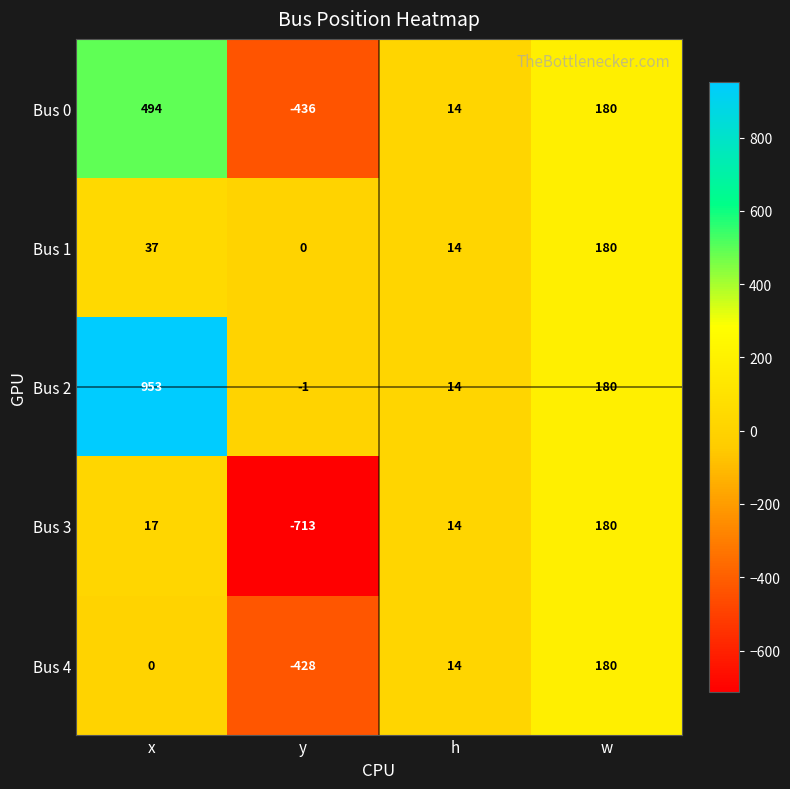

Reading left to right, extract all data points from this chart.

Bus 0: x=494	y=-436	h=14	w=180
Bus 1: x=37	y=0	h=14	w=180
Bus 2: x=953	y=-1	h=14	w=180
Bus 3: x=17	y=-713	h=14	w=180
Bus 4: x=0	y=-428	h=14	w=180